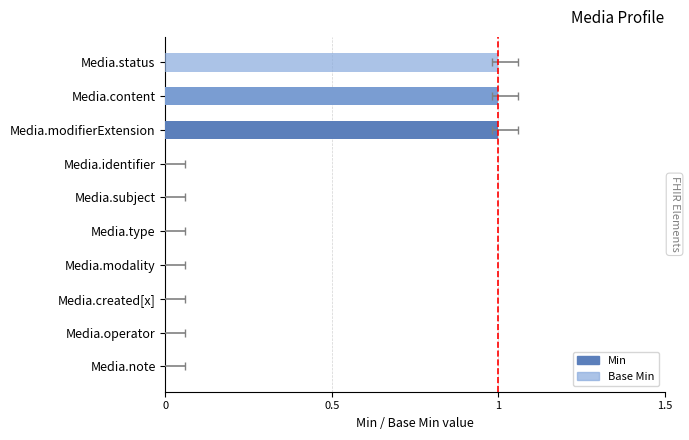

How many values in Min are above zero?

2